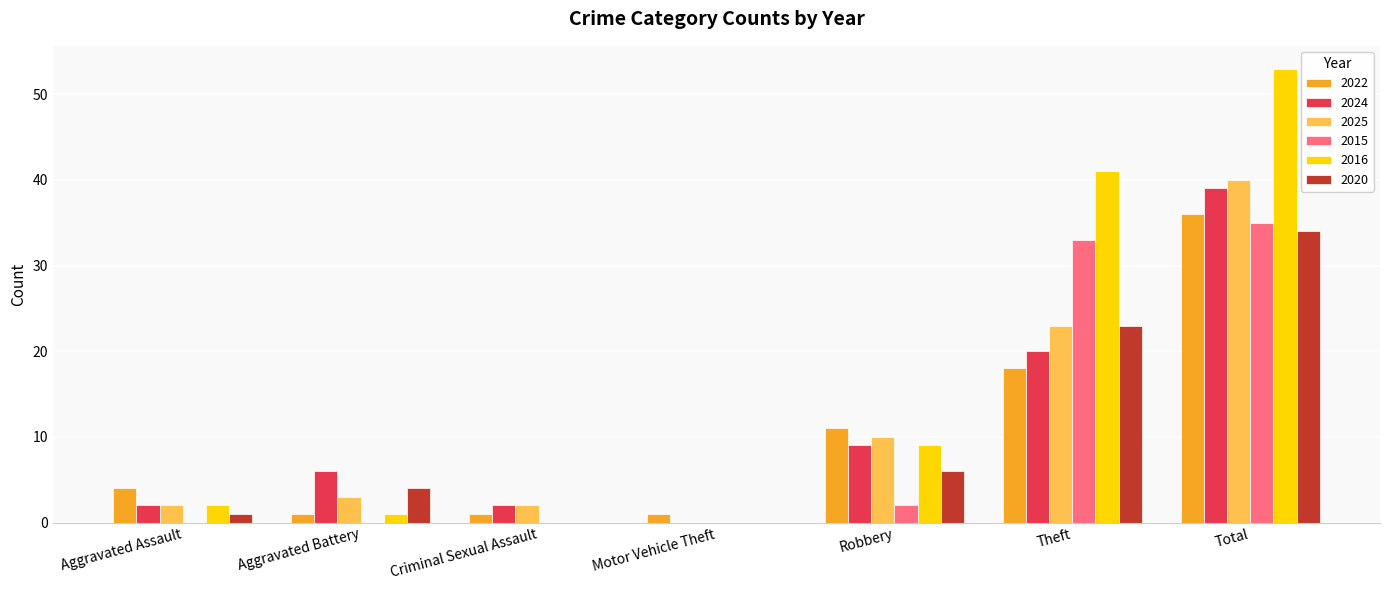

Reading left to right, transcribe all the data shown in this chart.

2022: 4	1	1	1	11	18	36
2024: 2	6	2	0	9	20	39
2025: 2	3	2	0	10	23	40
2015: 0	0	0	0	2	33	35
2016: 2	1	0	0	9	41	53
2020: 1	4	0	0	6	23	34